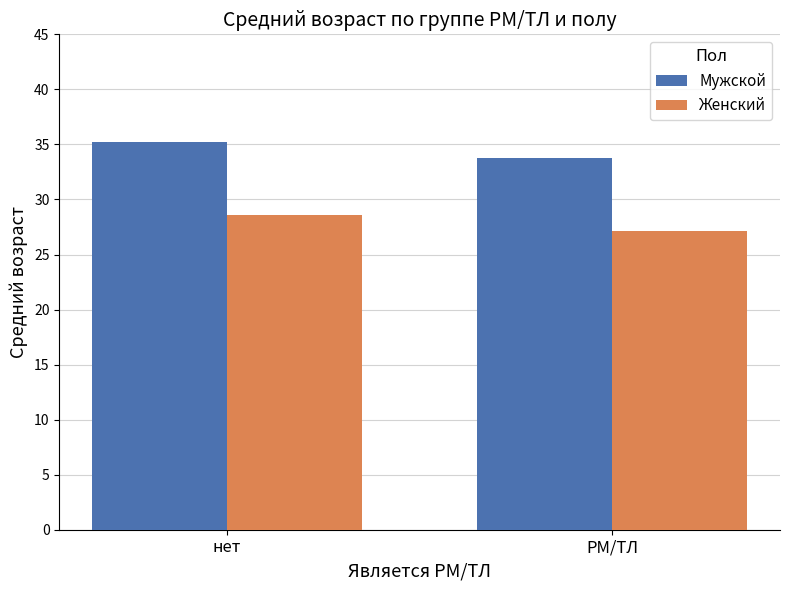

The Женский series shows 18.1 at нет. True or false?

False